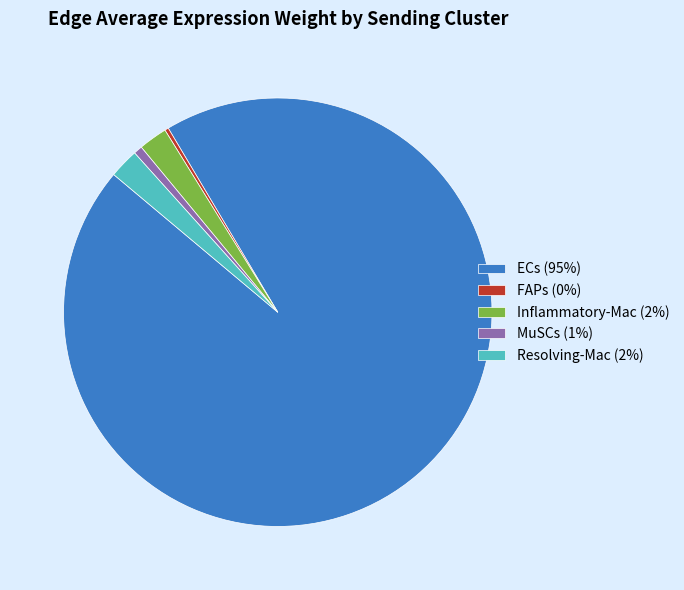

Which slice represents more than half of the pie?

ECs